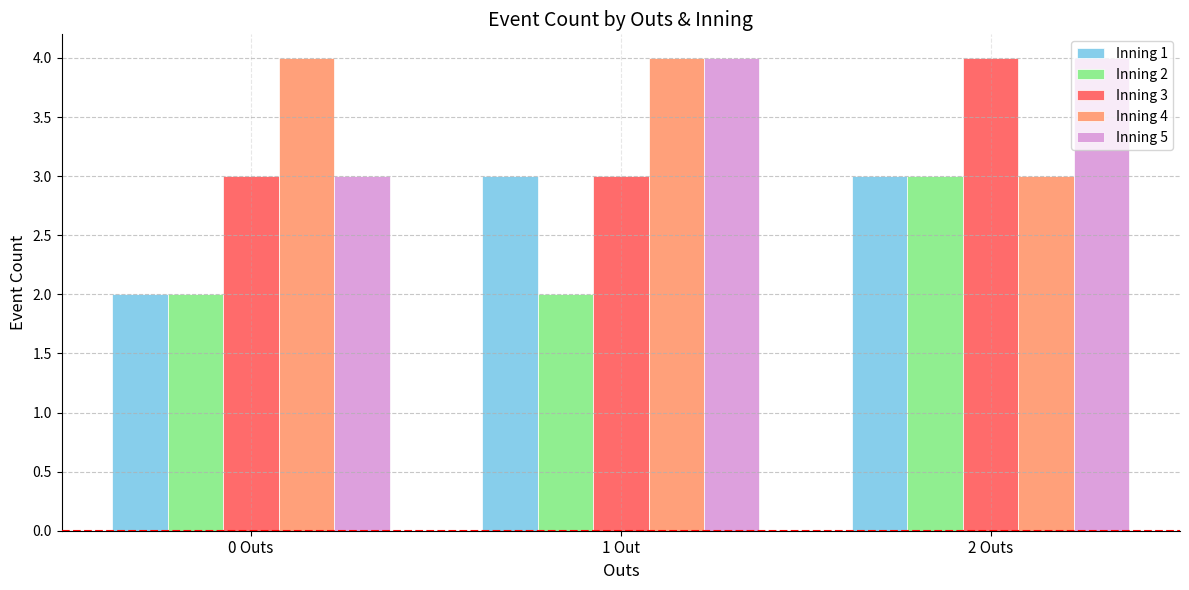

What is the maximum value for Inning 1?

3